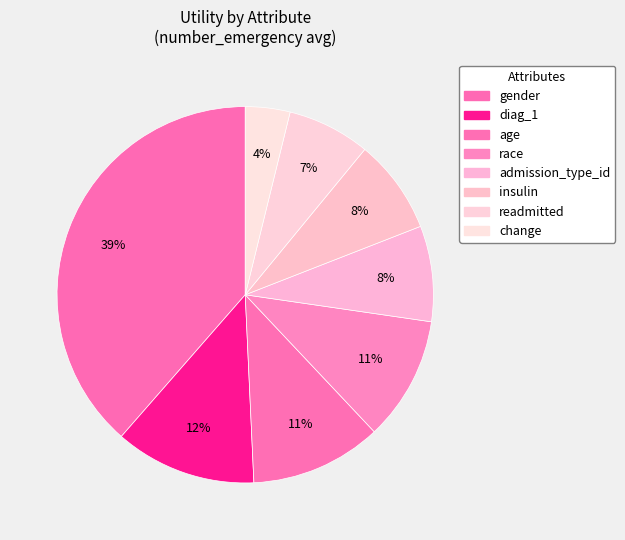

Which has a higher value, insulin or age?

age